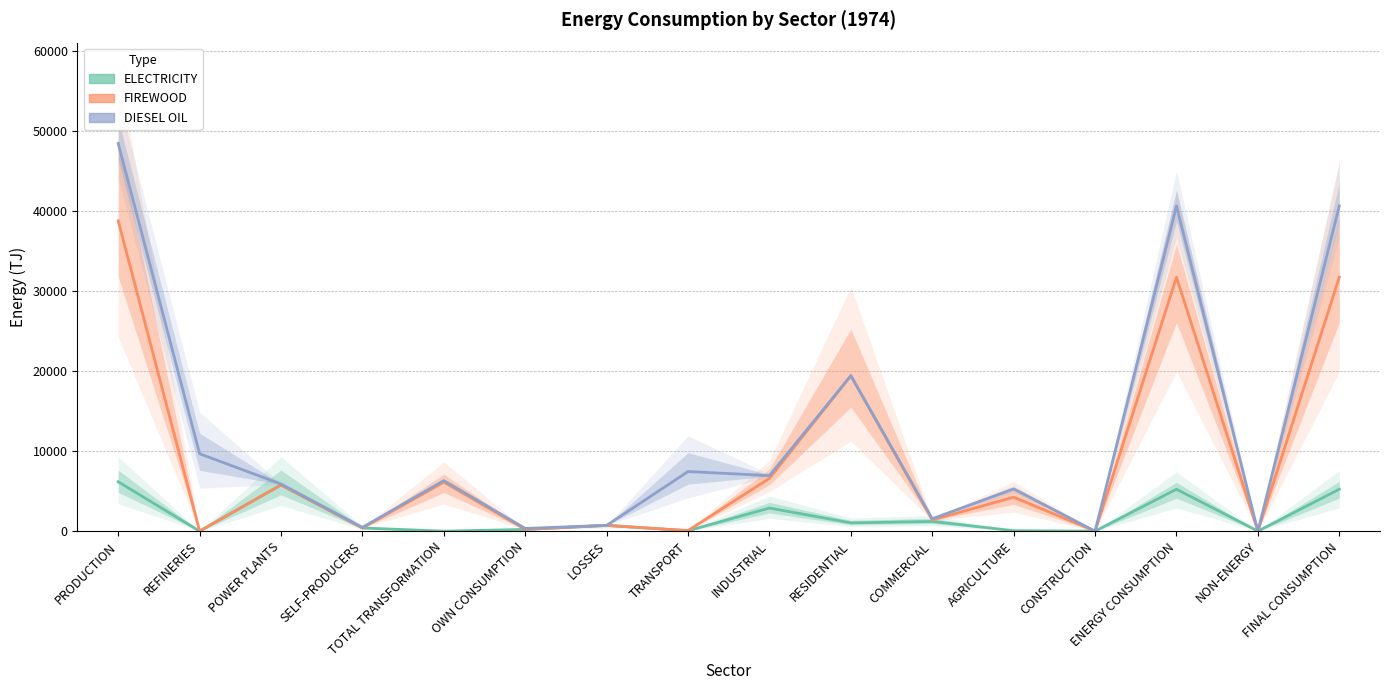

What is the spread (max minus min) of values at FINAL CONSUMPTION?

35379.1